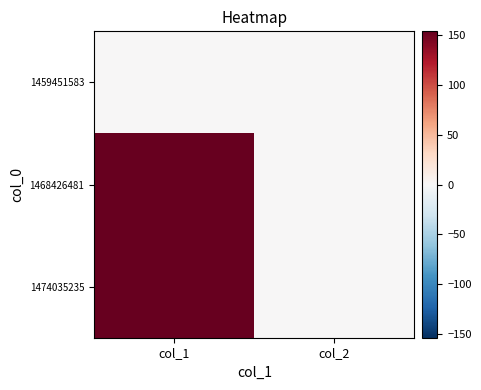

Reading right to left, transcribe all the data shown in this chart.

1459451583: col_2=0	col_1=0
1468426481: col_2=0	col_1=154
1474035235: col_2=0	col_1=154